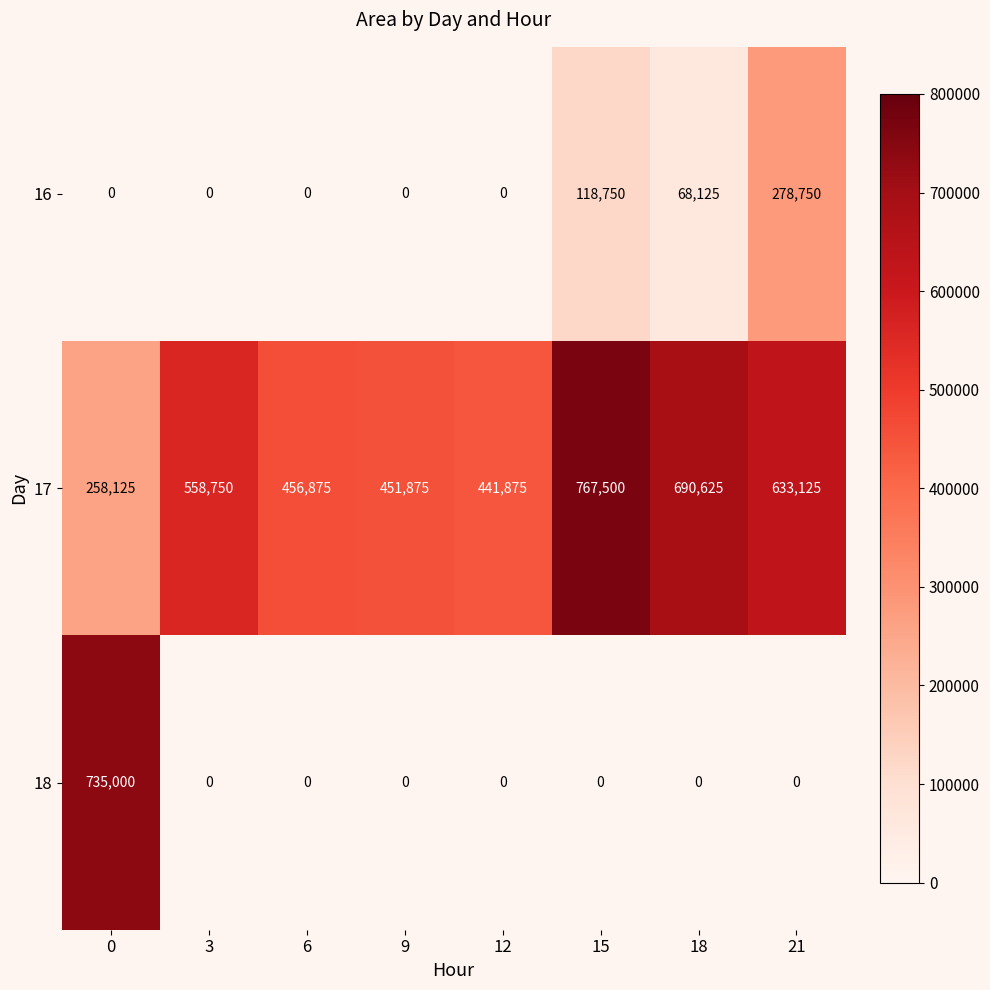

Which series has the largest range (max minus min)?

18